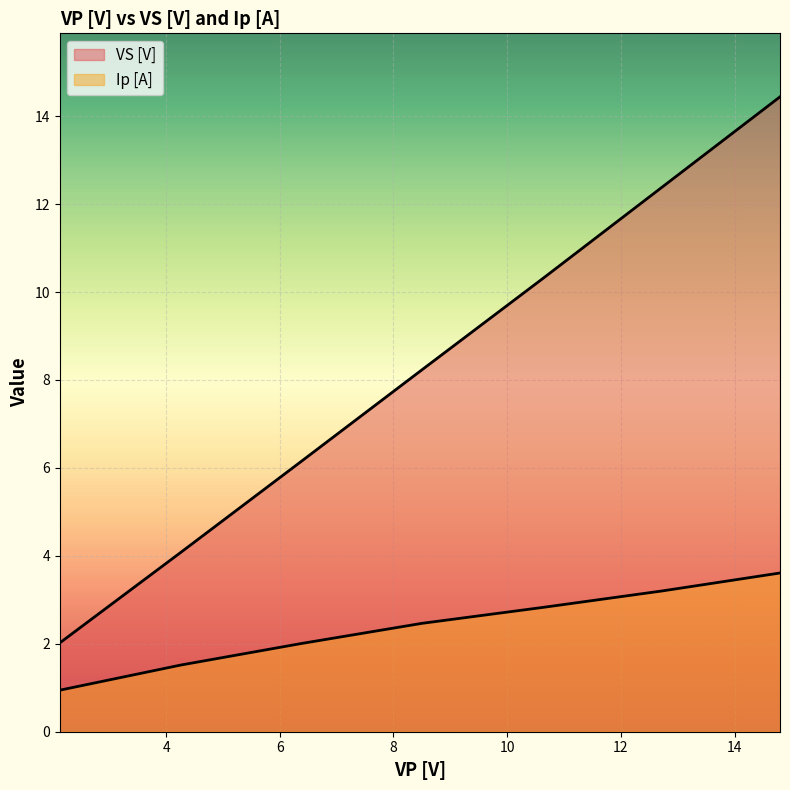

True or false: VS [V] and Ip [A] intersect in this chart.

False